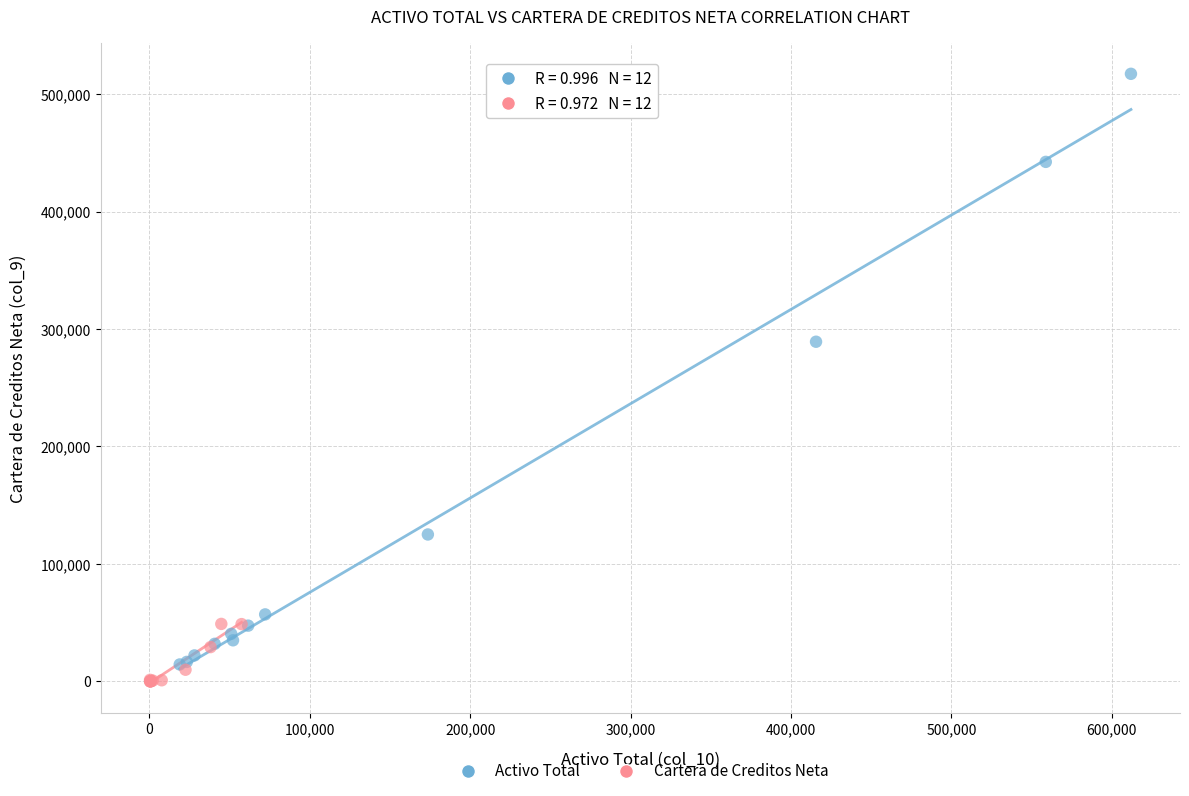

Which series contains the highest Y value?

Activo Total